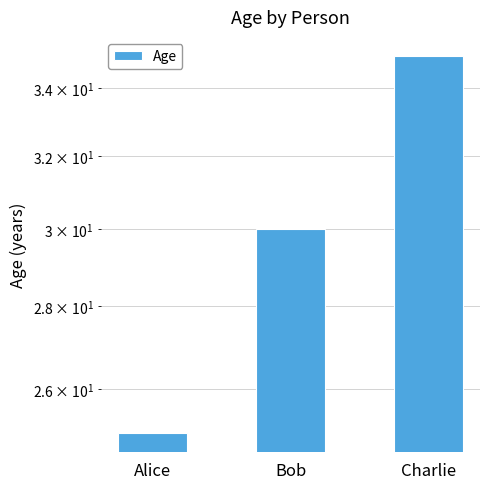

Approximately how many times larger is the value at Bob compared to Charlie?

0.9